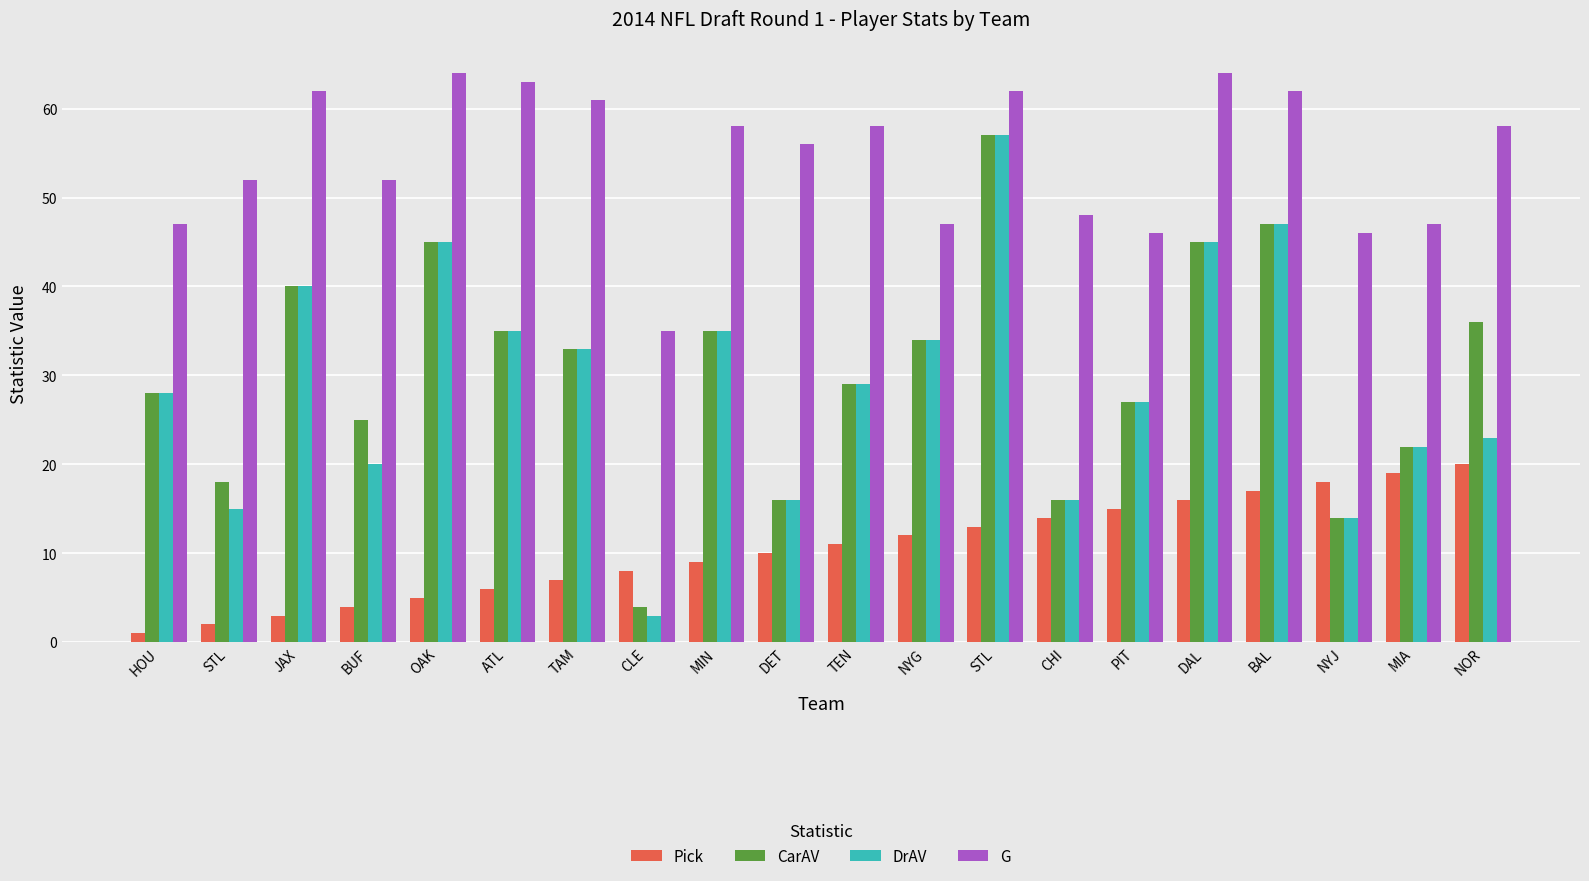

Reading right to left, extract all data points from this chart.

Pick: 20	19	18	17	16	15	14	13	12	11	10	9	8	7	6	5	4	3	2	1
CarAV: 36	22	14	47	45	27	16	57	34	29	16	35	4	33	35	45	25	40	18	28
DrAV: 23	22	14	47	45	27	16	57	34	29	16	35	3	33	35	45	20	40	15	28
G: 58	47	46	62	64	46	48	62	47	58	56	58	35	61	63	64	52	62	52	47